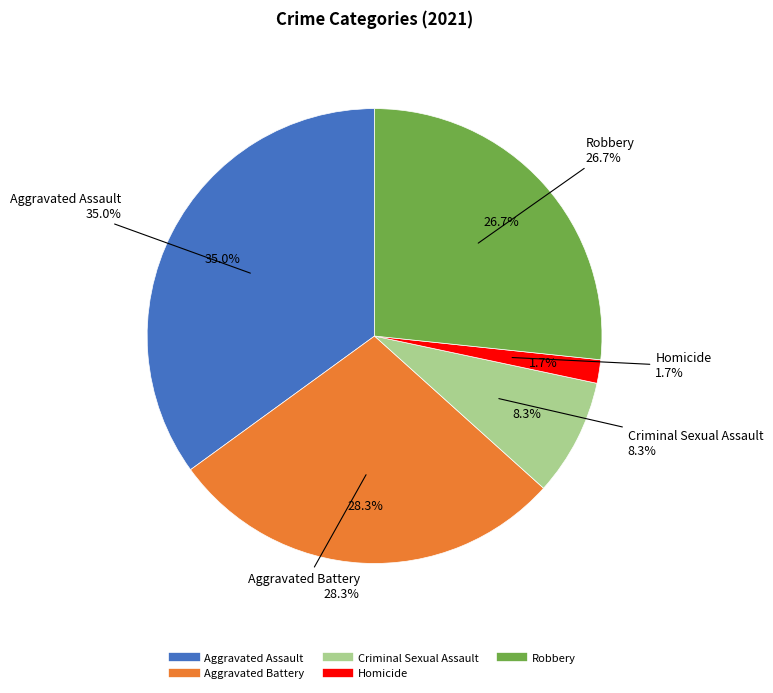

How many segments does this pie chart have?

5